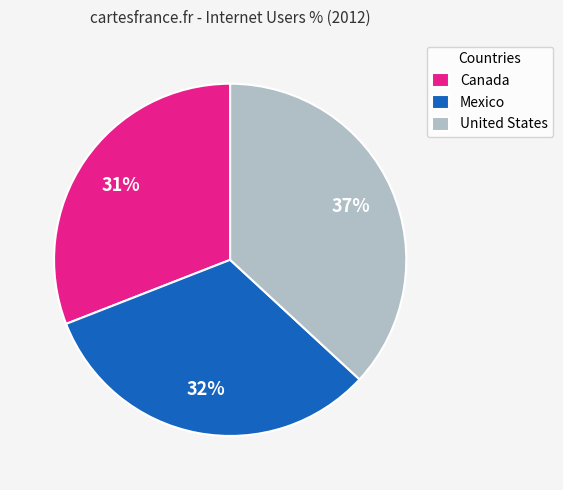

Do United States and Canada together represent more than half of the pie?

Yes